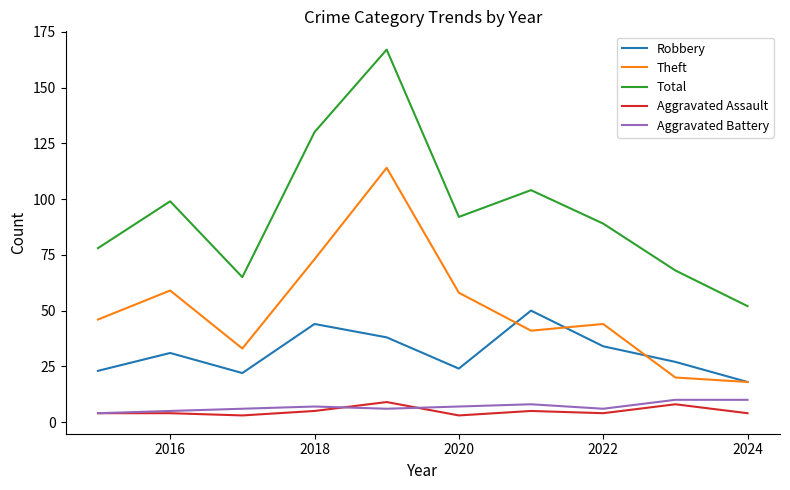

What are all the series names shown in the legend?

Robbery, Theft, Total, Aggravated Assault, Aggravated Battery